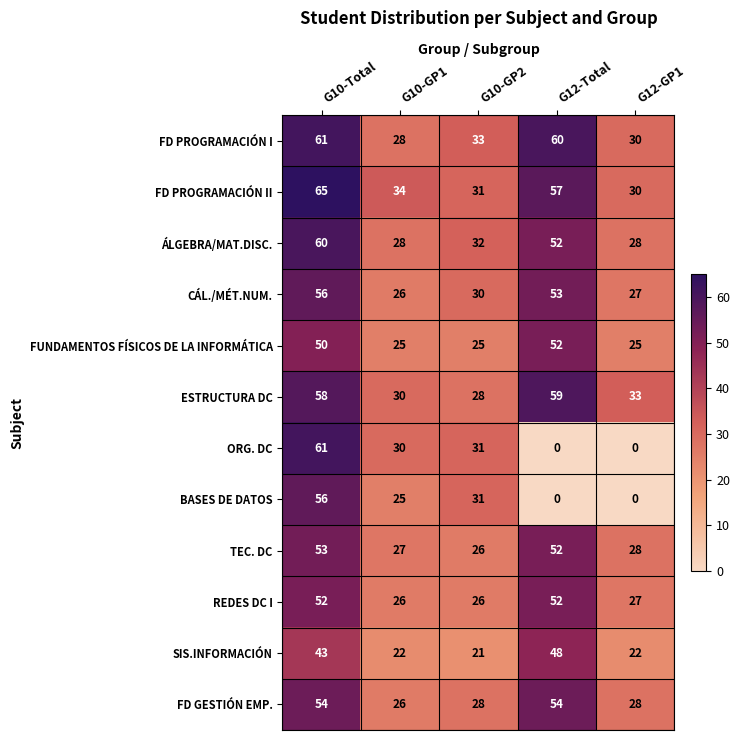

What is the difference between the maximum and minimum values in the TEC. DC series?

27